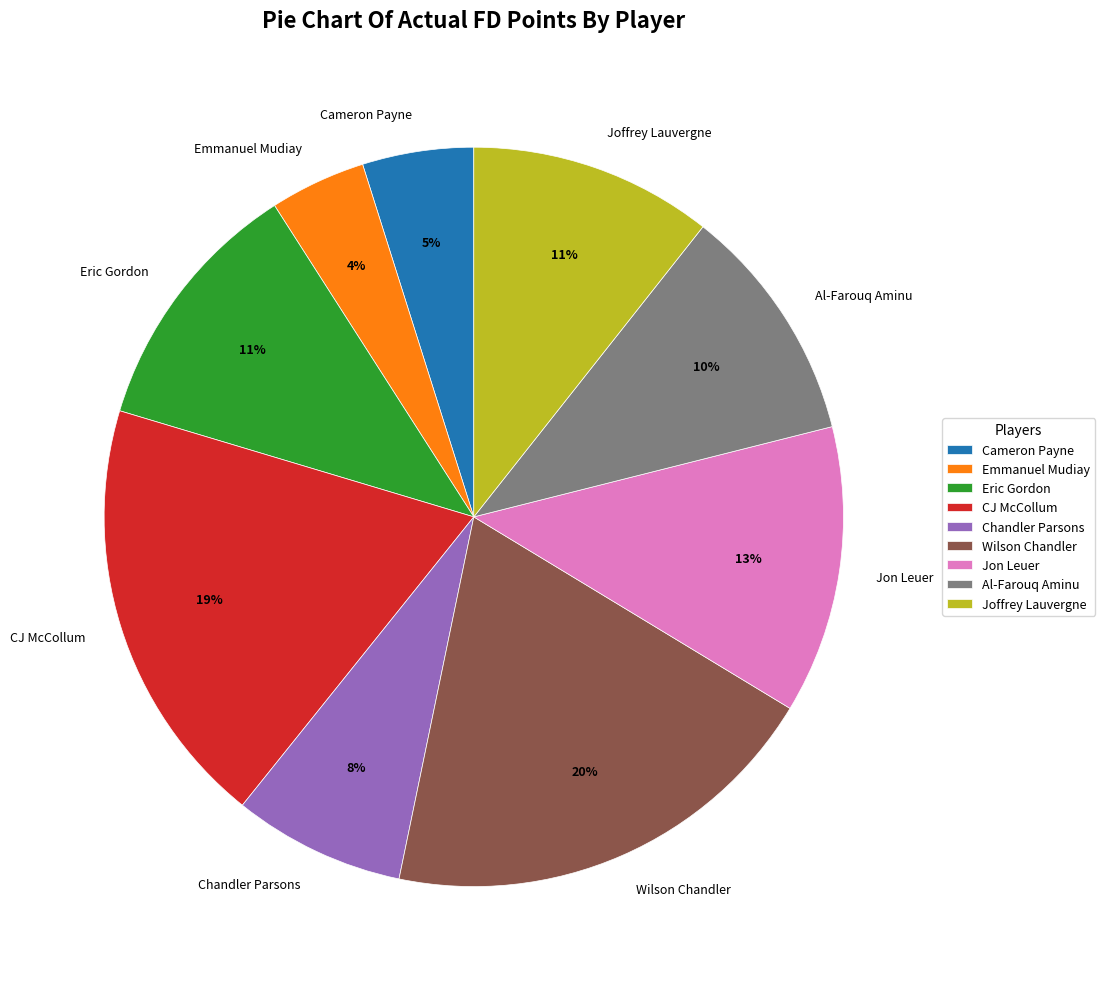

How many segments does this pie chart have?

9